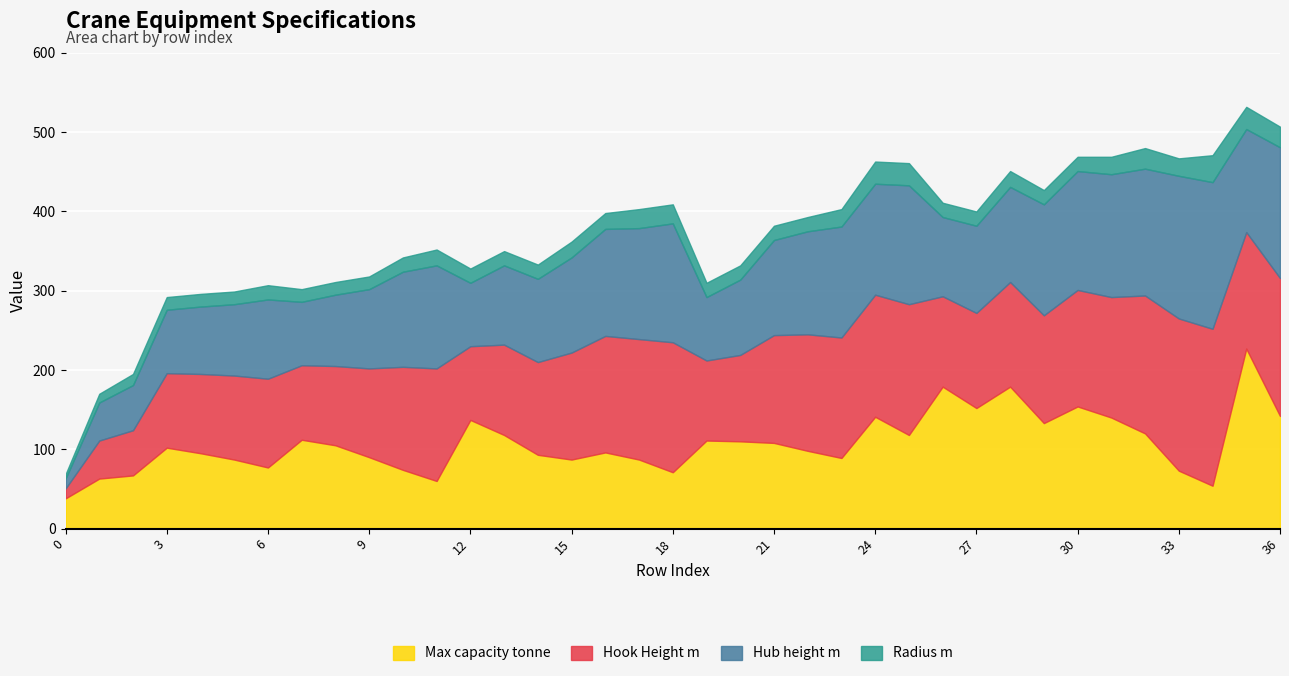

True or false: Max capacity tonne has a value of 128.9 at 15.

False